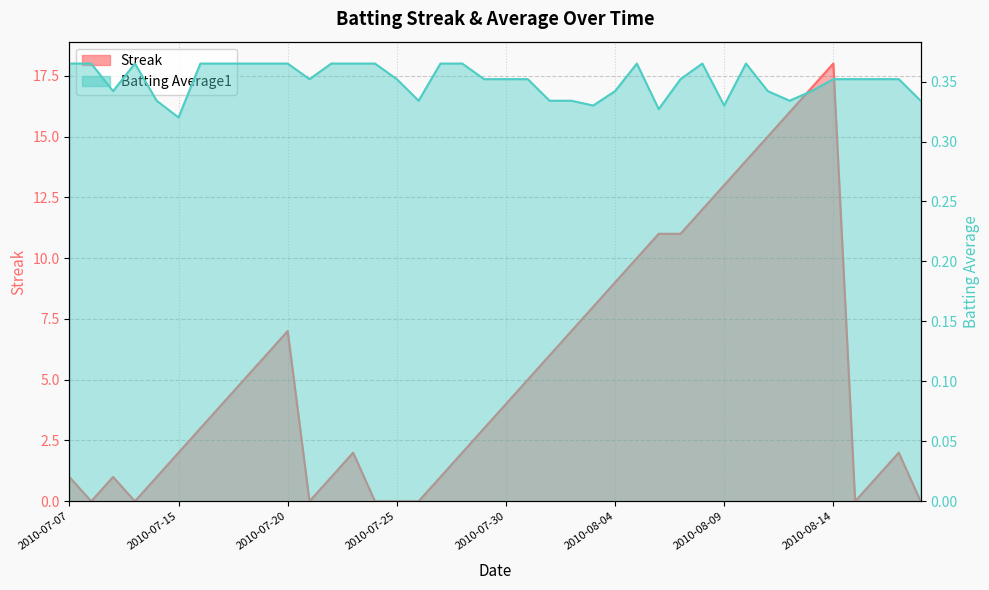

What are all the series names shown in the legend?

Streak, Batting Average1